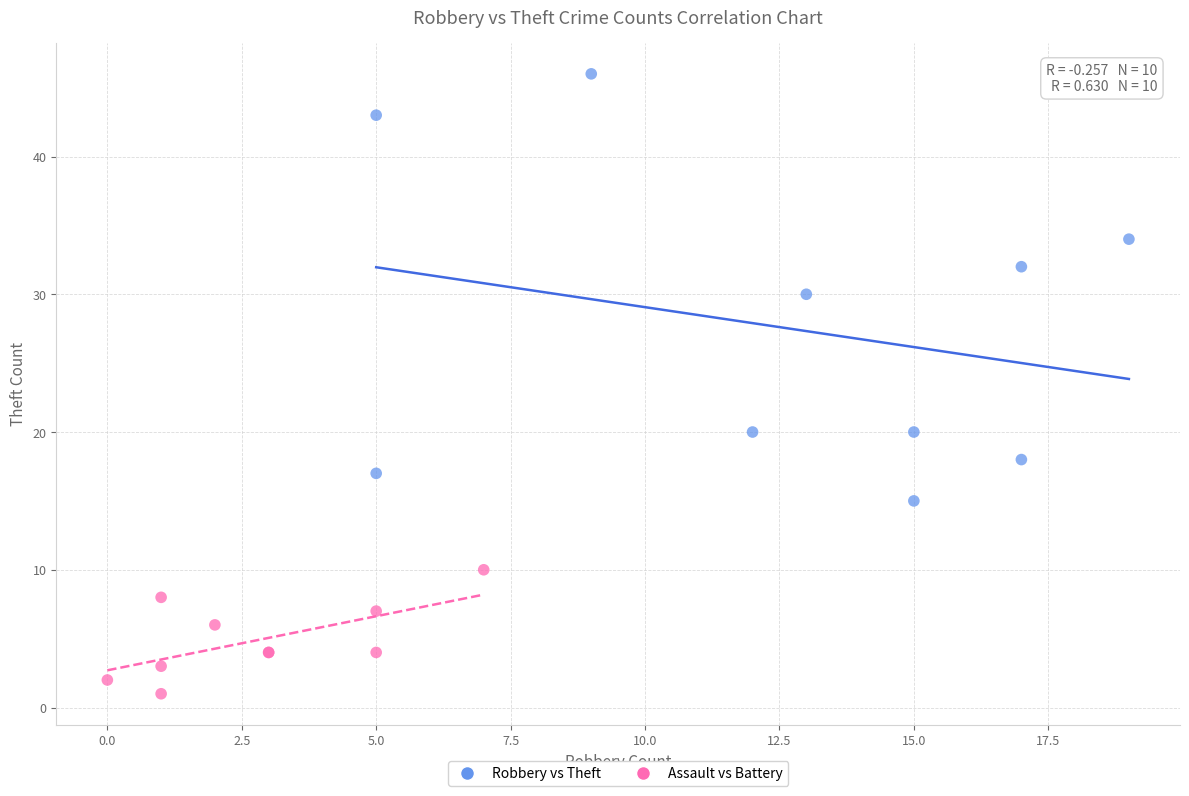

Which series contains the highest Y value?

Robbery vs Theft